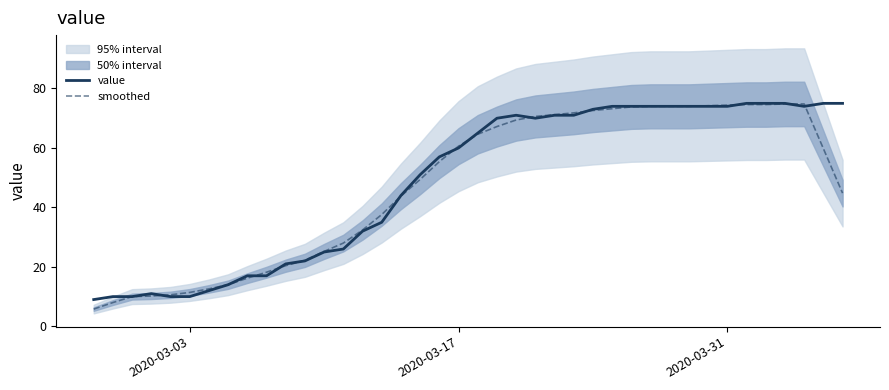

What is the highest value of the value series?

75.0